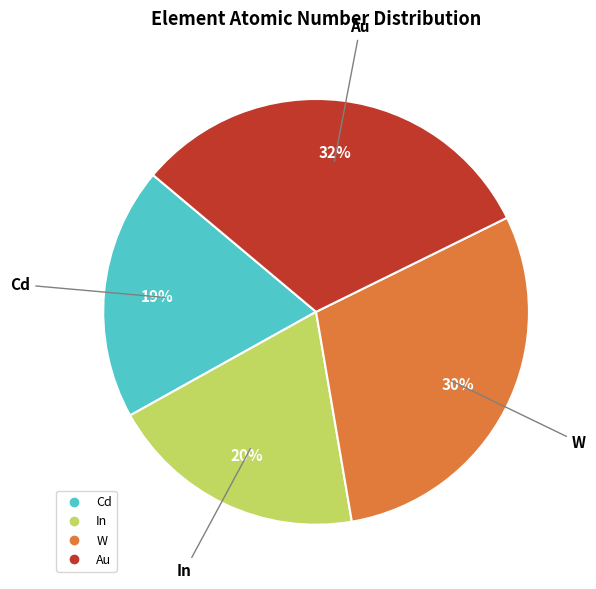

Which category has the biggest portion of the pie?

Au